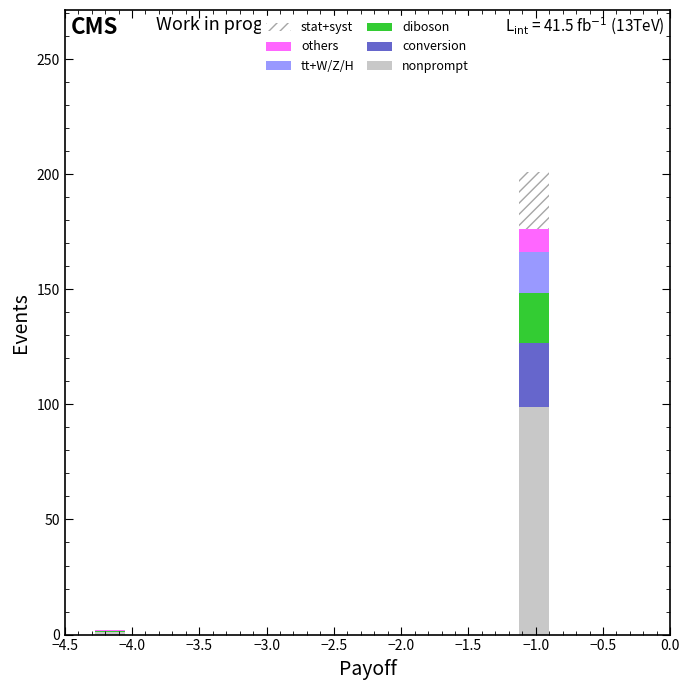

Which range on the x-axis has the tallest stacked bar (by total height)?

-1.125 to -0.900